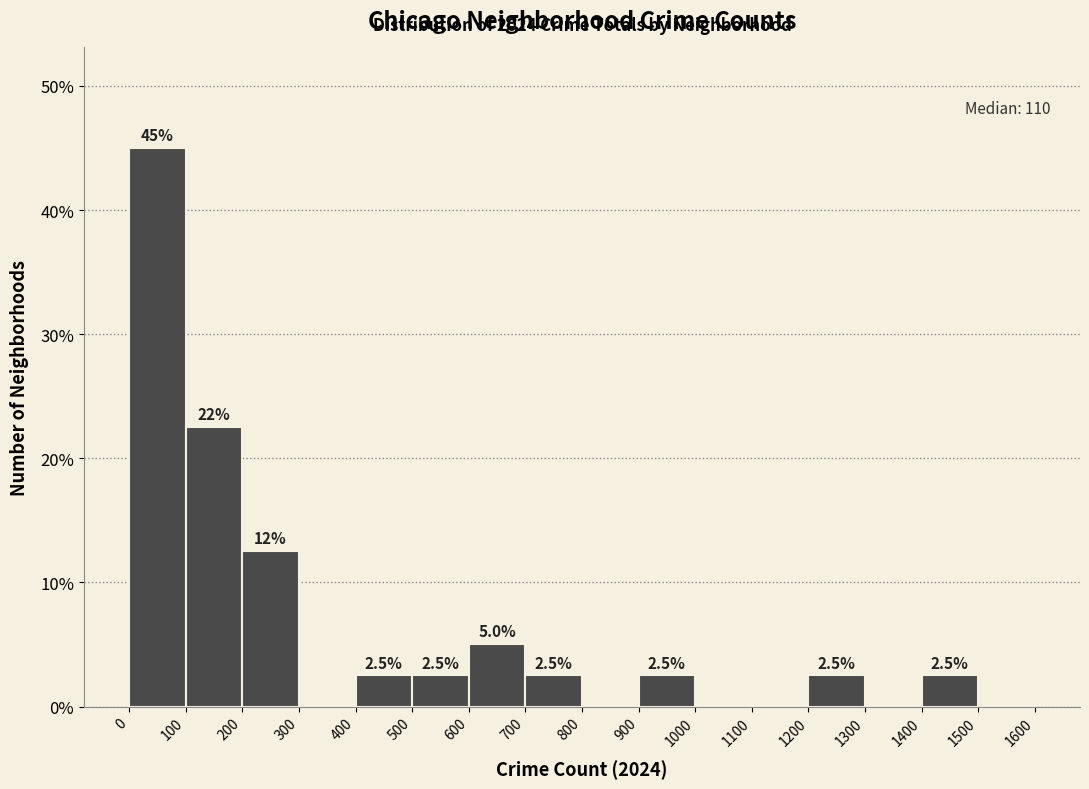

Over which range of the x-axis is the bar tallest?

0 to 100